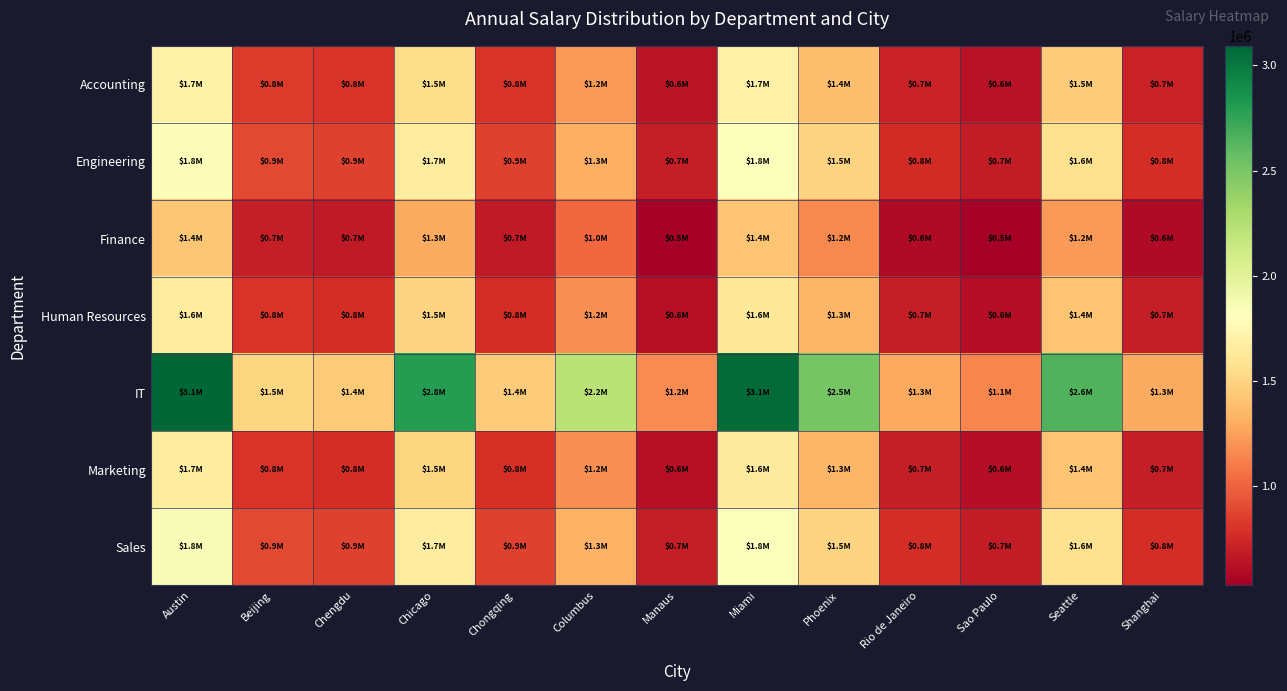

How many categories are shown in the chart?

13